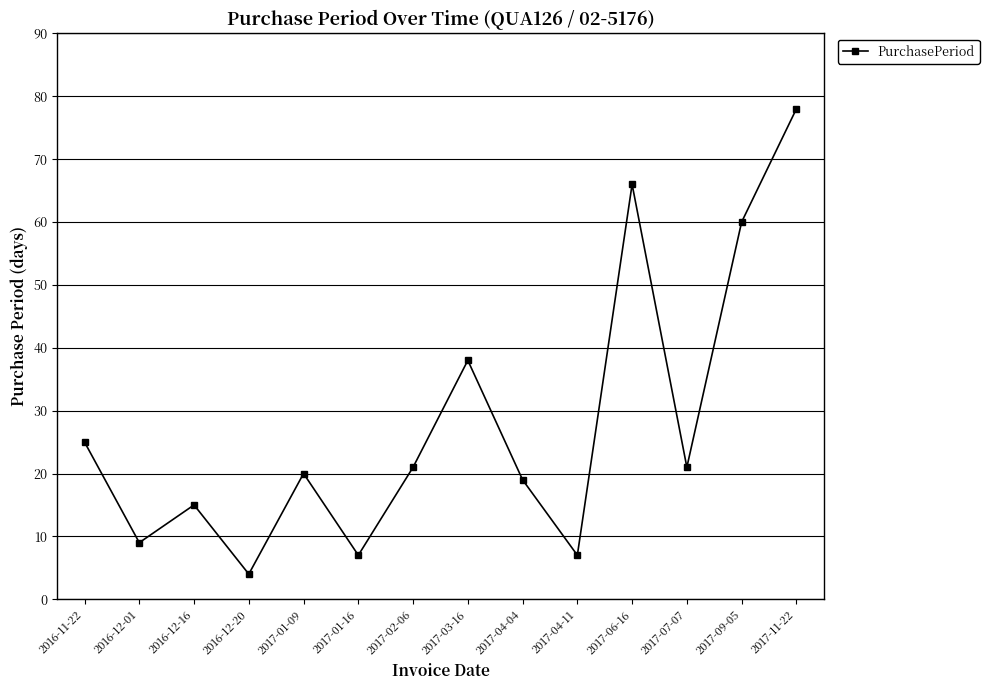

True or false: the data shows 26 at 2017-01-09.

False